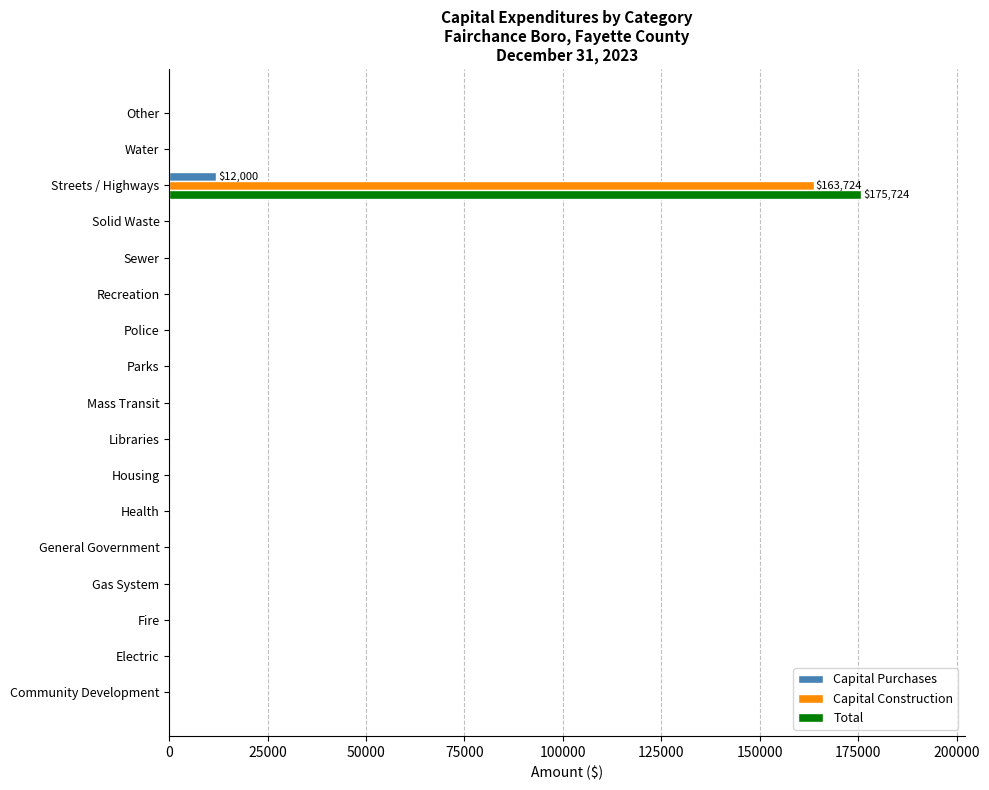

Which series has the widest spread of values?

Total